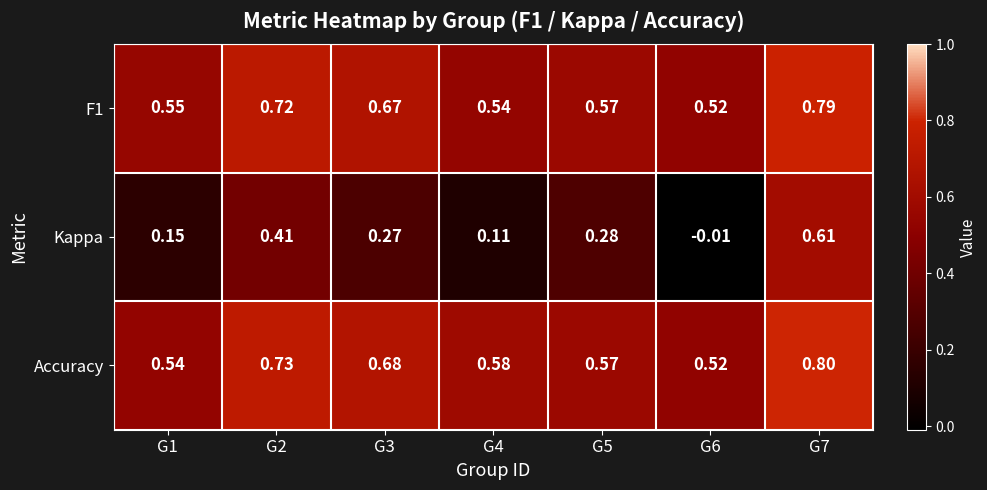

What is the maximum value shown in the chart?

0.8